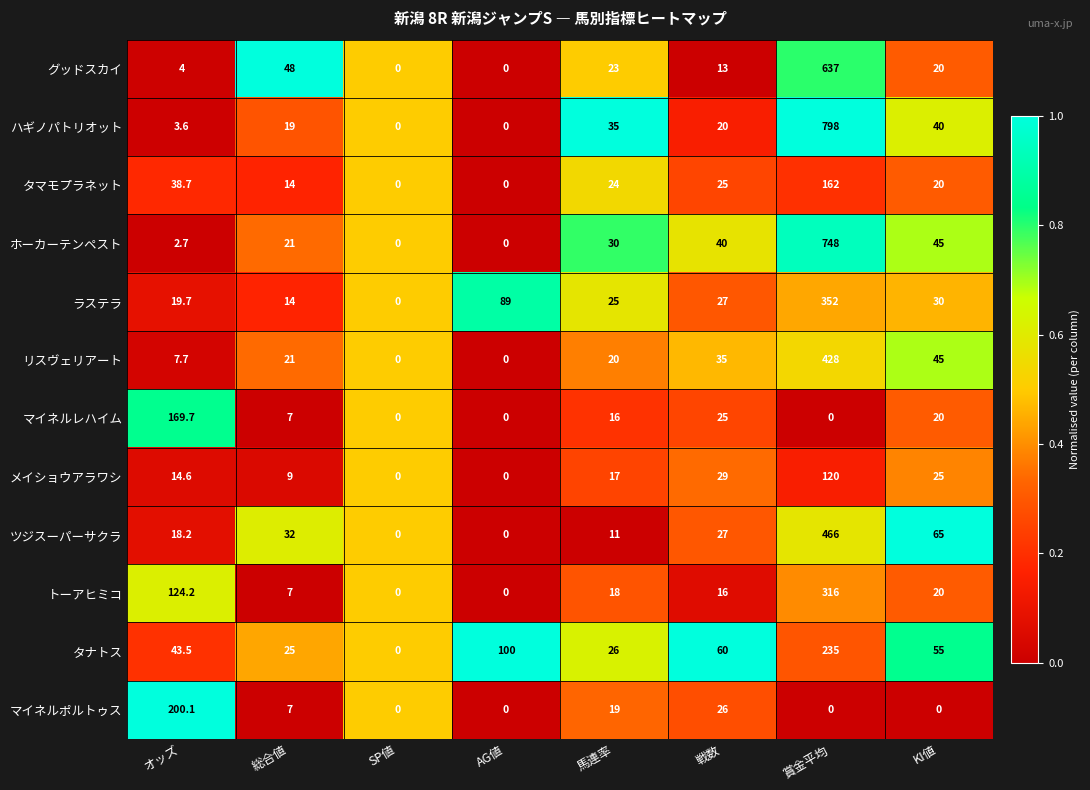

Which series has the largest total across all categories?

ハギノパトリオット